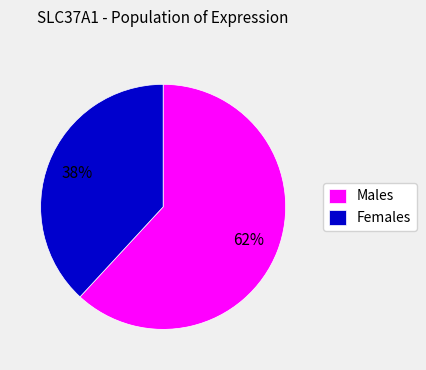

To the nearest percent, what percentage of the pie is Females?

38%